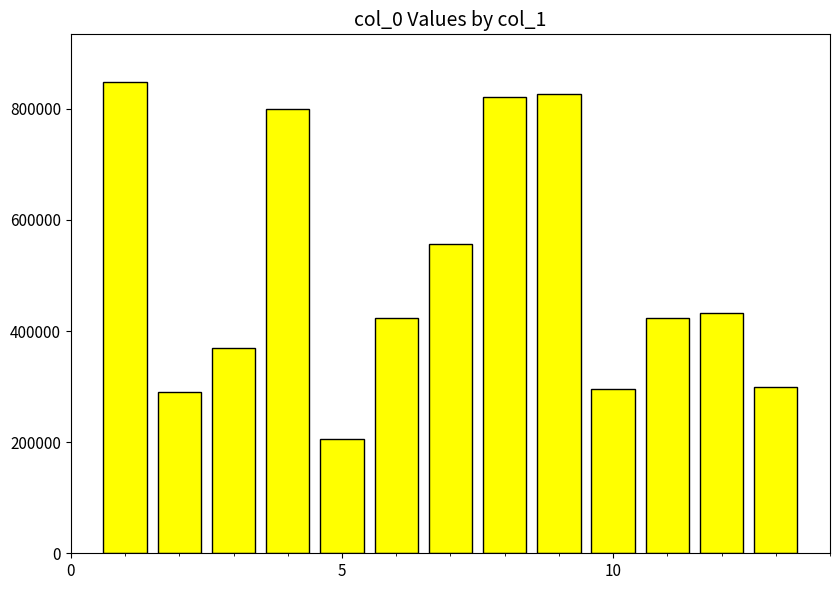

What is the greatest value displayed?

849239